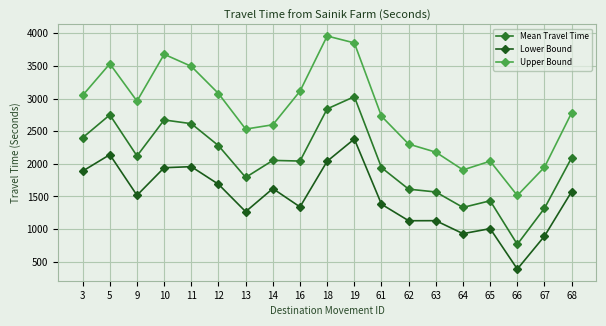

Reading left to right, extract all data points from this chart.

Mean Travel Time: 3=2400	5=2750	9=2120	10=2672	11=2615	12=2278	13=1791	14=2052	16=2042	18=2842	19=3029	61=1941	62=1611	63=1568	64=1331	65=1433	66=765	67=1318	68=2093
Lower Bound: 3=1888	5=2140	9=1517	10=1940	11=1956	12=1686	13=1266	14=1620	16=1339	18=2039	19=2380	61=1380	62=1127	63=1128	64=929	65=1006	66=386	67=891	68=1574
Upper Bound: 3=3049	5=3533	9=2961	10=3679	11=3494	12=3077	13=2532	14=2598	16=3113	18=3959	19=3853	61=2729	62=2302	63=2178	64=1906	65=2040	66=1514	67=1948	68=2783